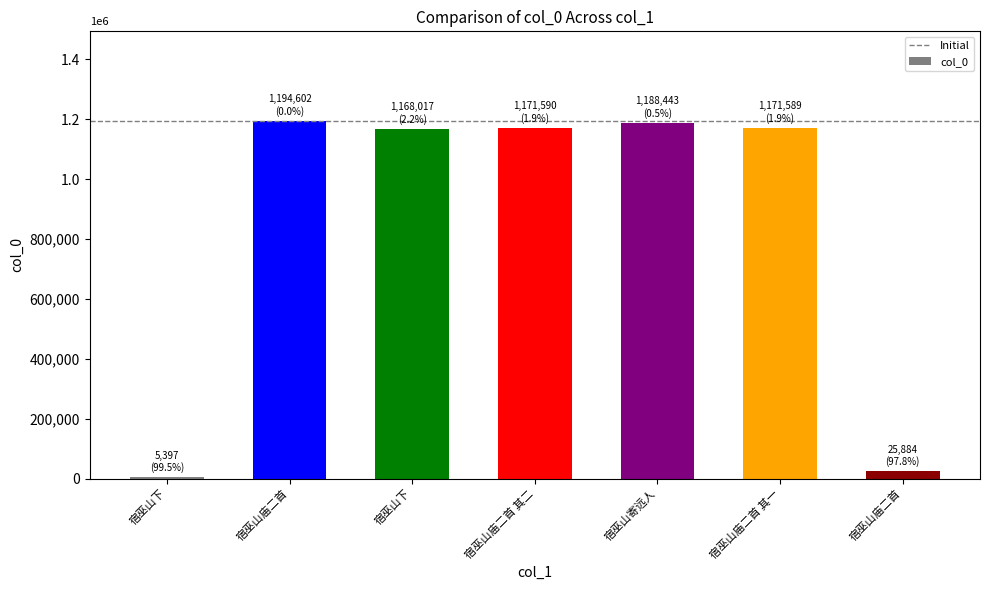

Are the bars grouped side by side (vs. stacked)?

No